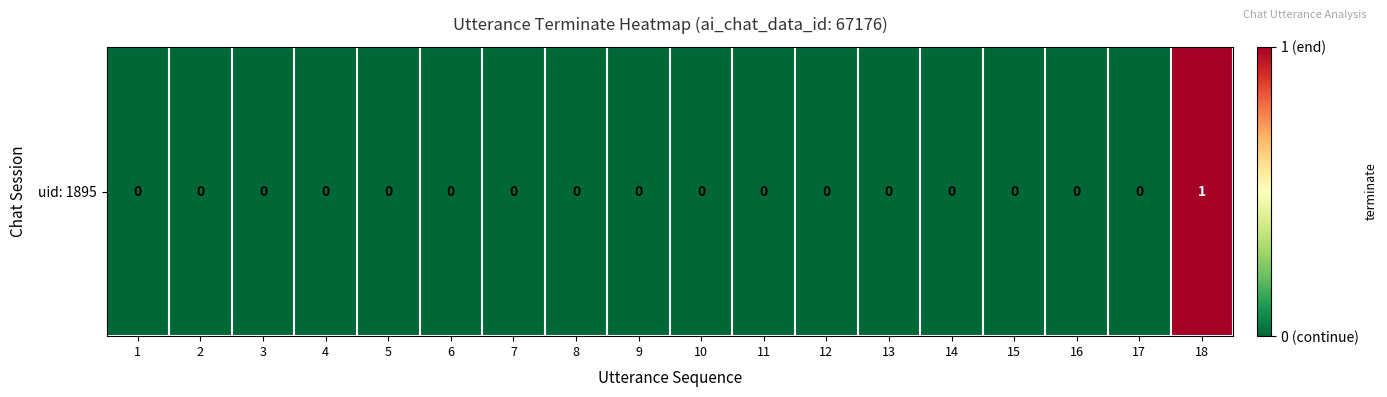

Reading left to right, transcribe all the data shown in this chart.

0	0	0	0	0	0	0	0	0	0	0	0	0	0	0	0	0	1